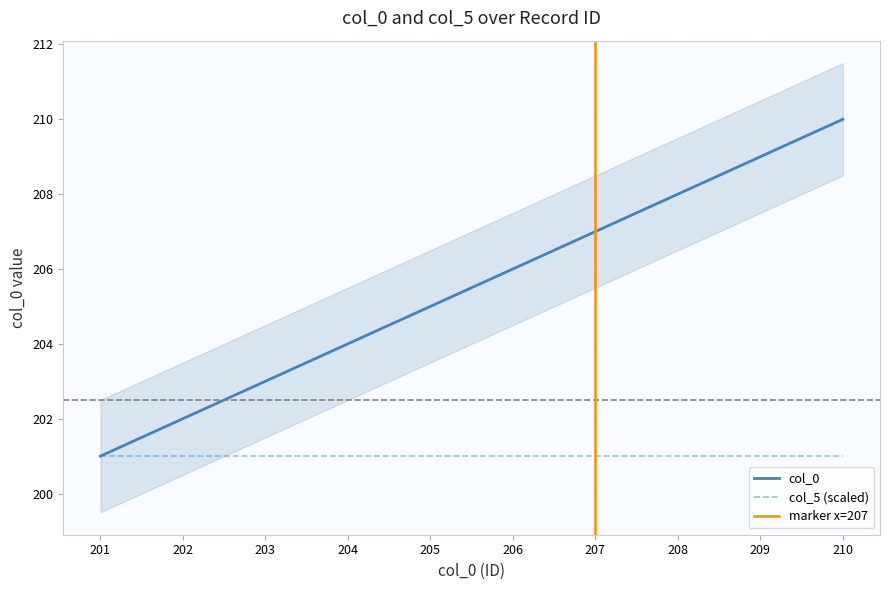

True or false: the data has more than 1 interior local peaks.

False